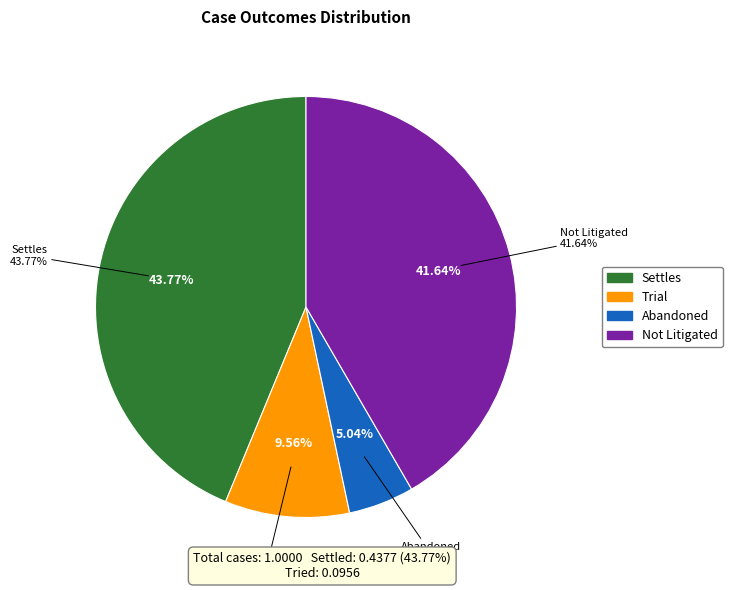

How many segments does this pie chart have?

4